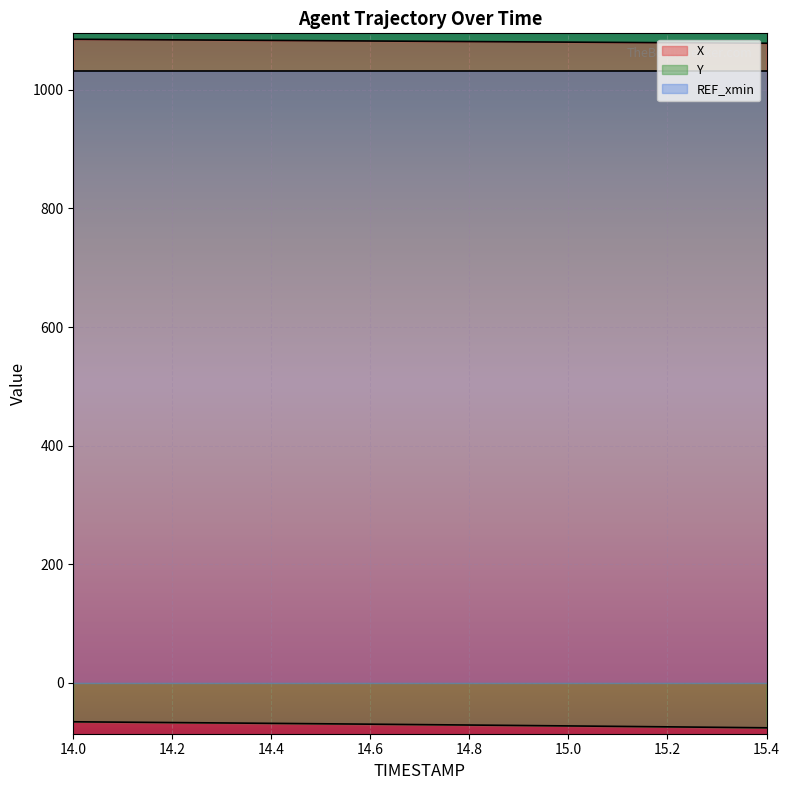

Does the chart display data point markers on the line(s)?

No